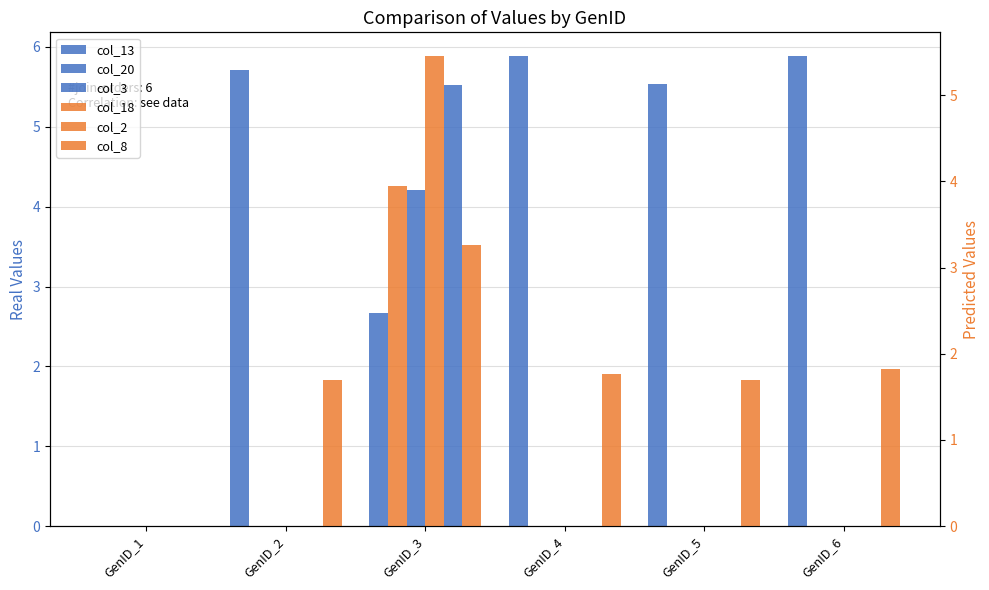

What is the difference between the maximum and minimum values in the col_18 series?

3.9